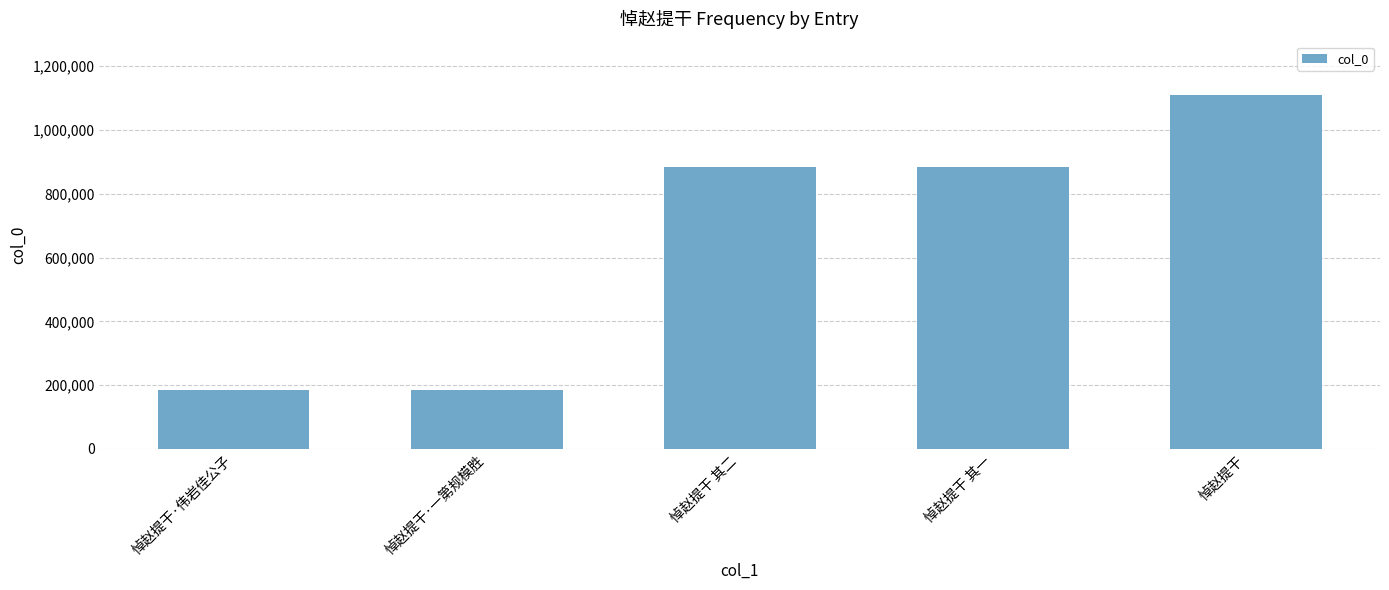

What is the greatest value displayed?

1110270